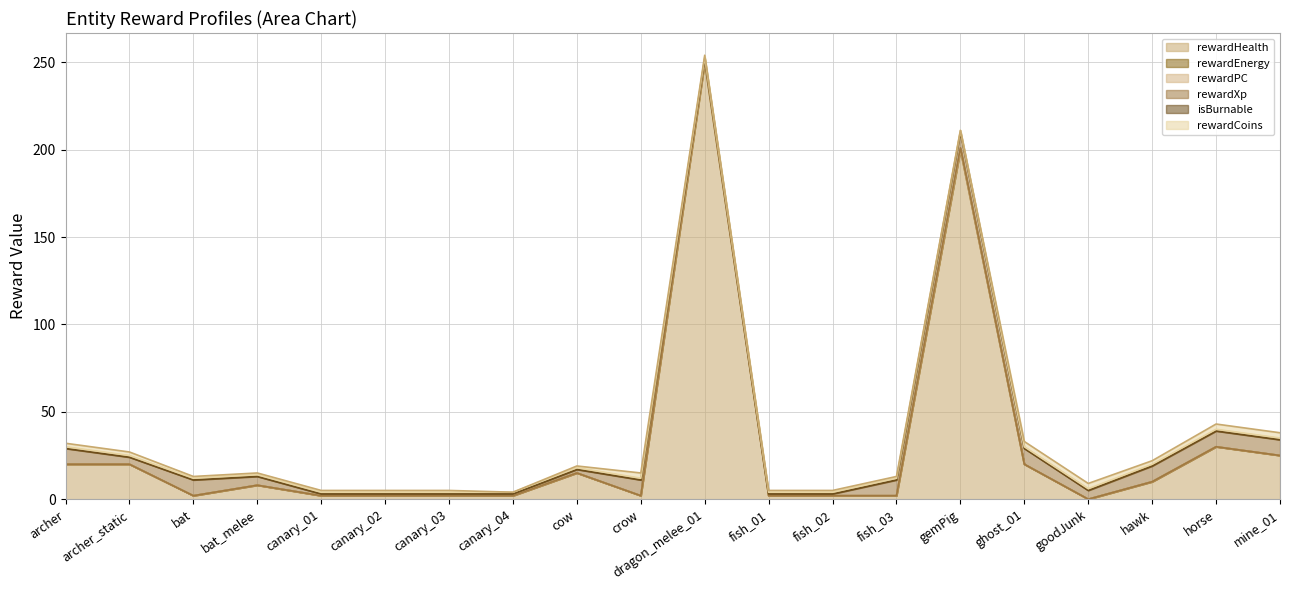

Which series changed the most between canary_01 and ghost_01?

rewardHealth